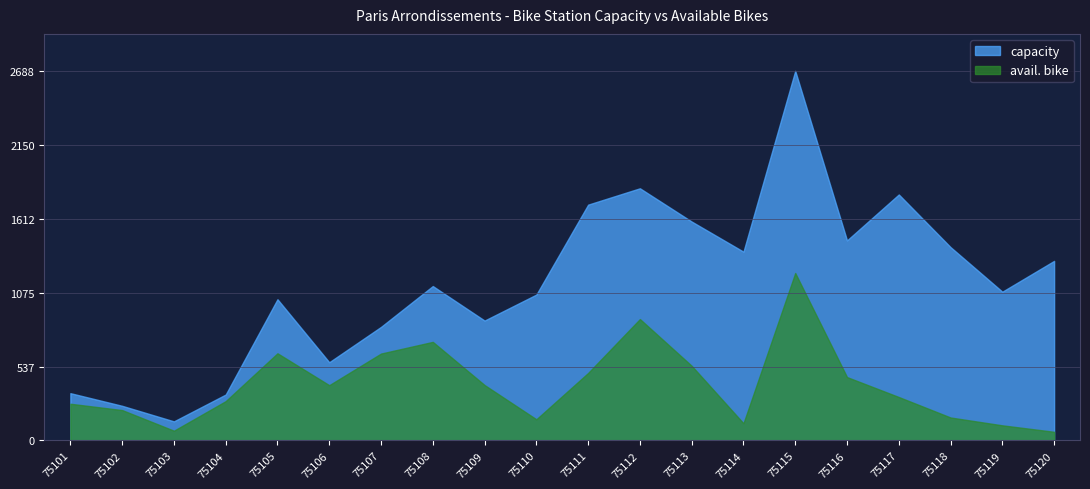

True or false: capacity and avail. bike intersect in this chart.

False